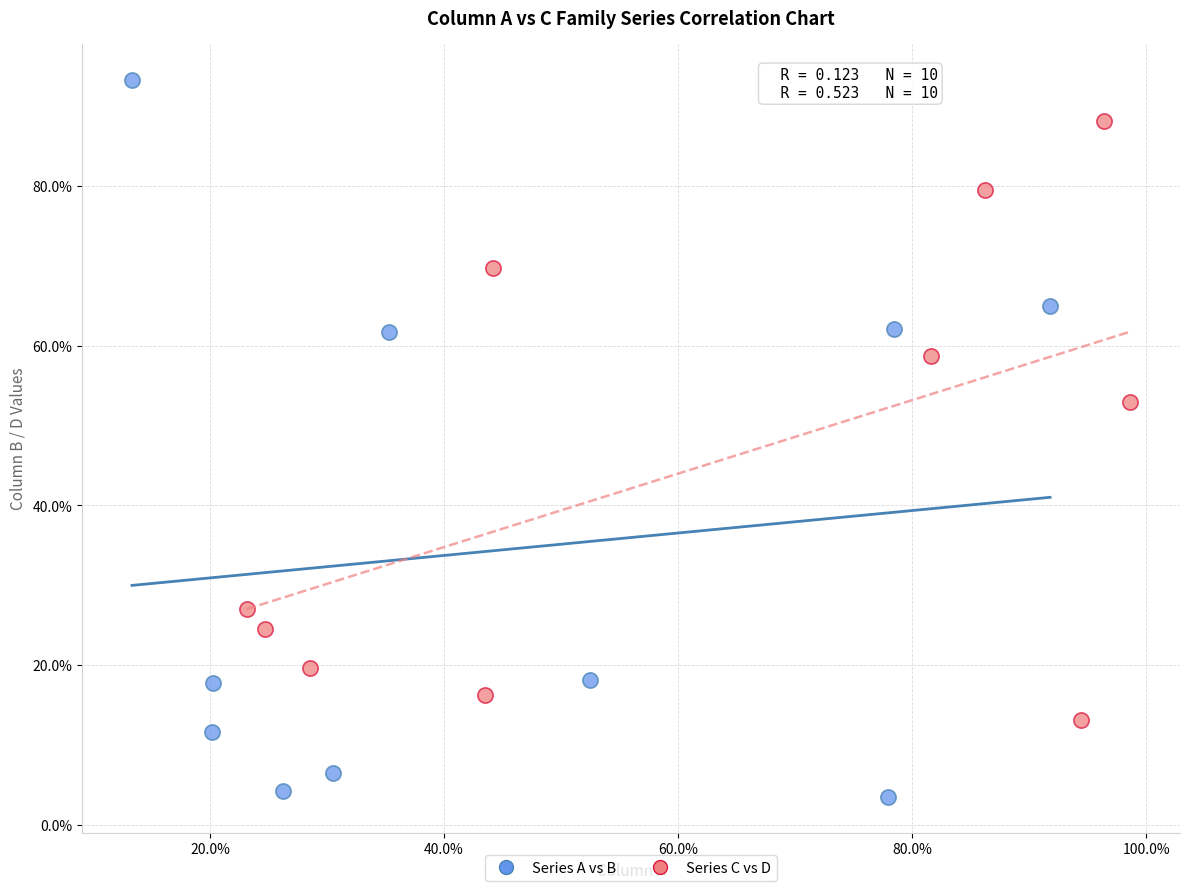

Which series reaches the maximum Y coordinate?

Series A vs B